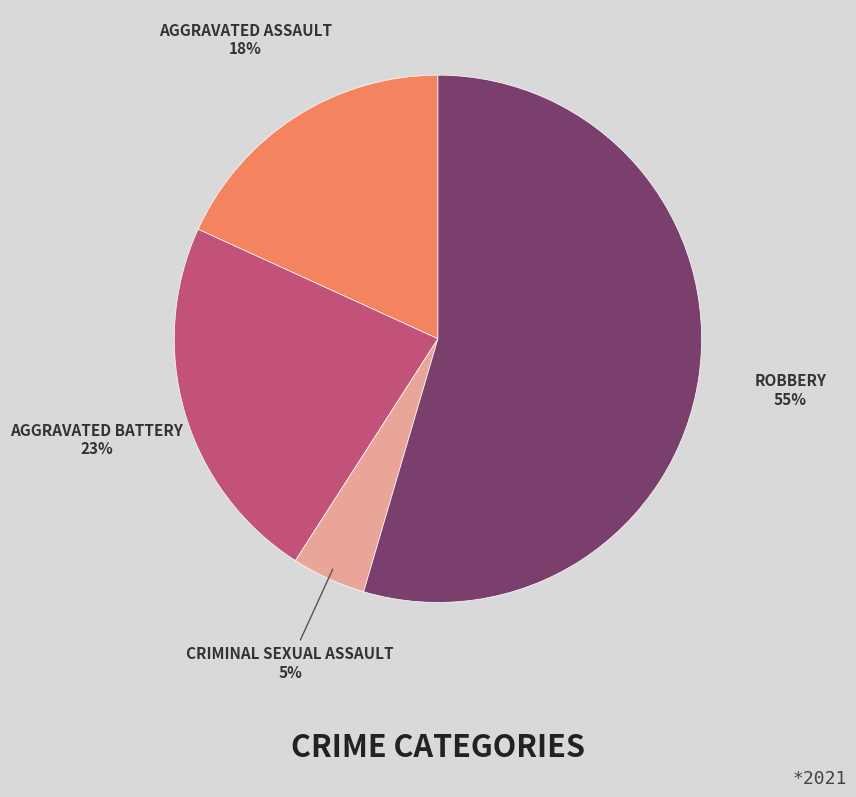

To the nearest percent, what is the average slice percentage?

25%